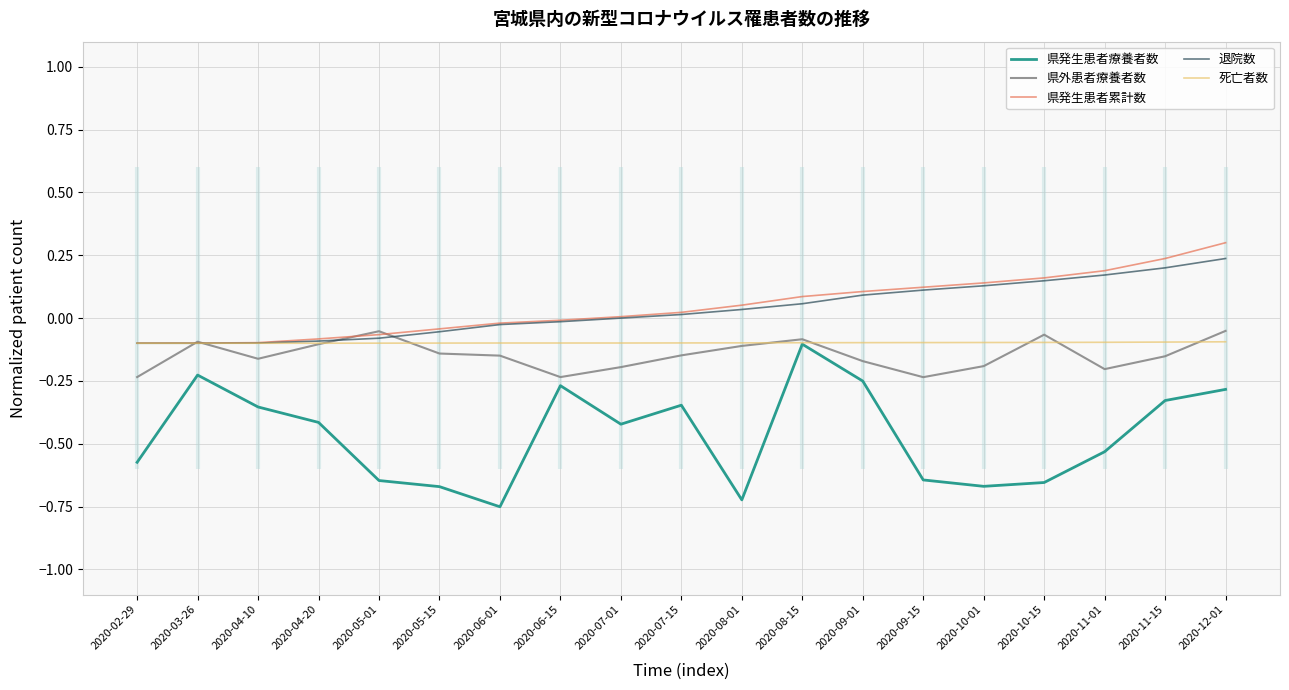

What is the maximum value shown in the chart?

0.3